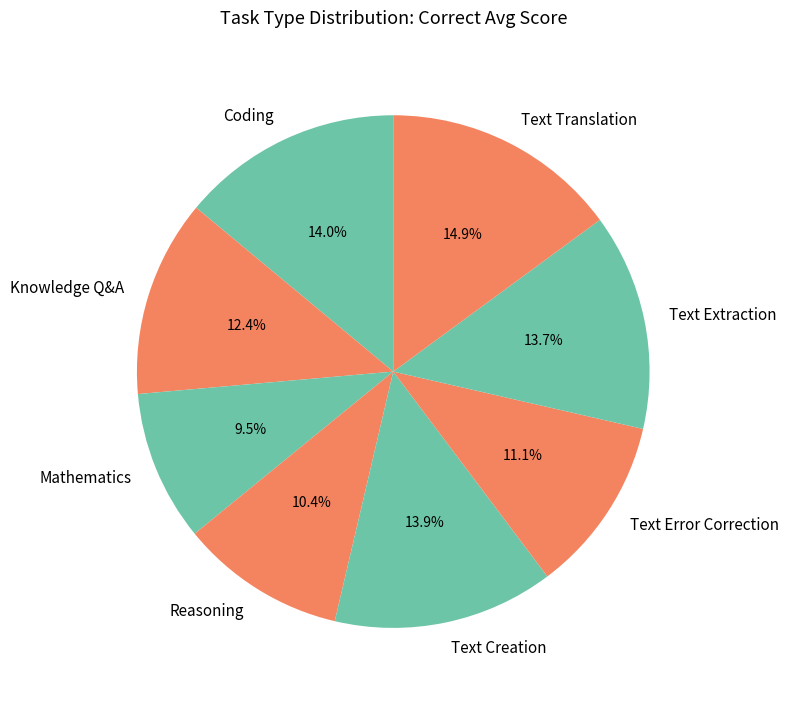

Between Text Extraction and Text Translation, which is larger?

Text Translation